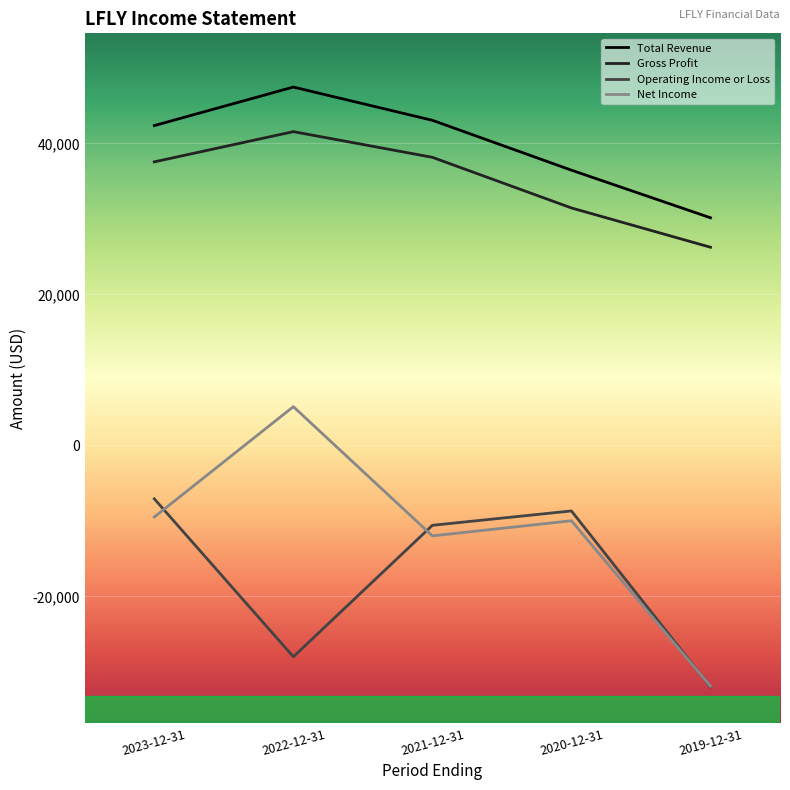

Does the chart display data point markers on the line(s)?

No